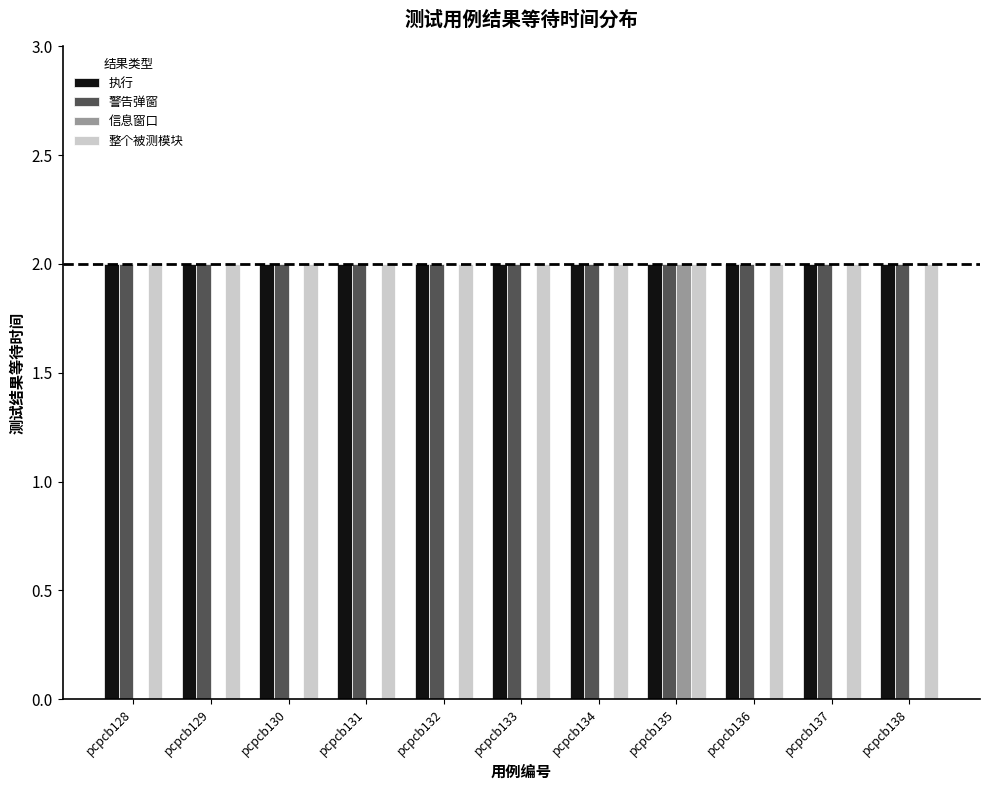

True or false: 整个被测模块 has a value of 2 at pcpcb130.

True